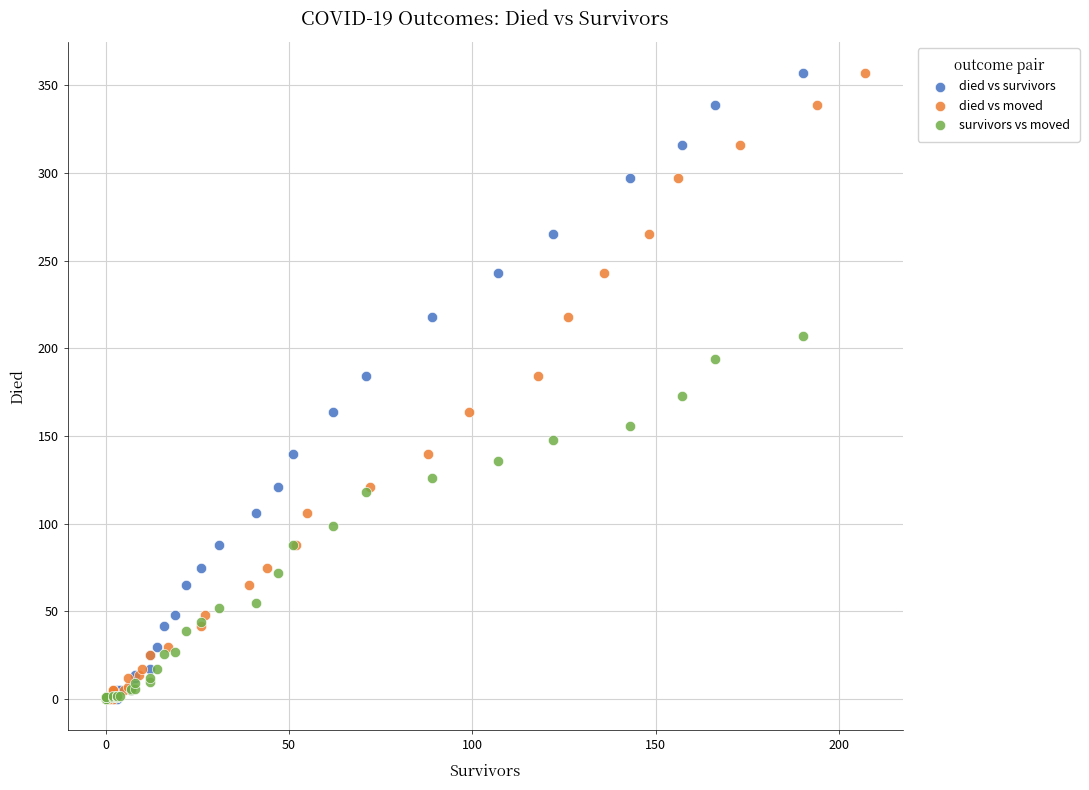

What are all the series names shown in the legend?

died vs survivors, died vs moved, survivors vs moved